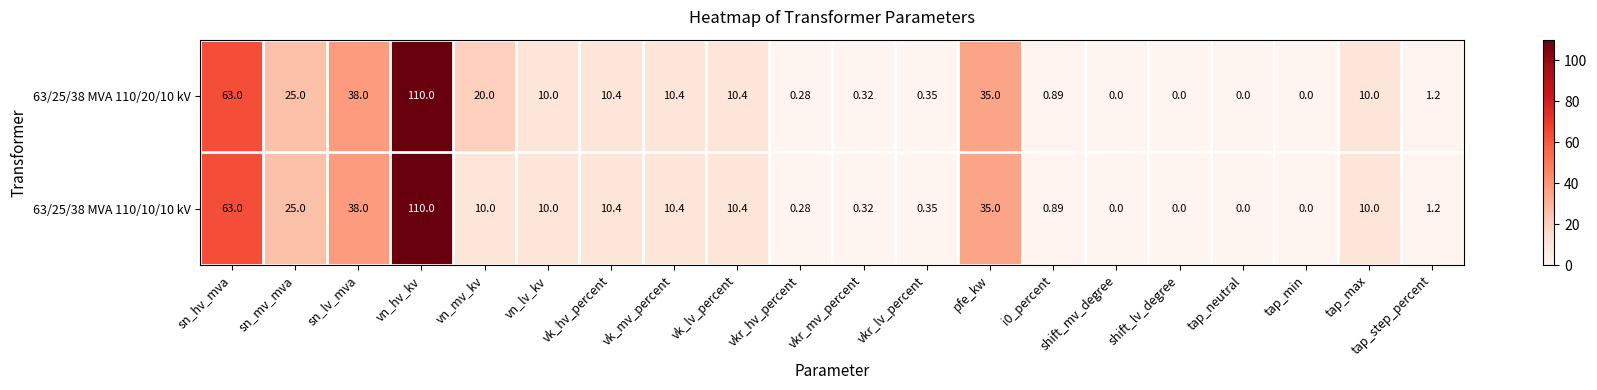

At which label is 63/25/38 MVA 110/20/10 kV closest to 55?

sn_hv_mva